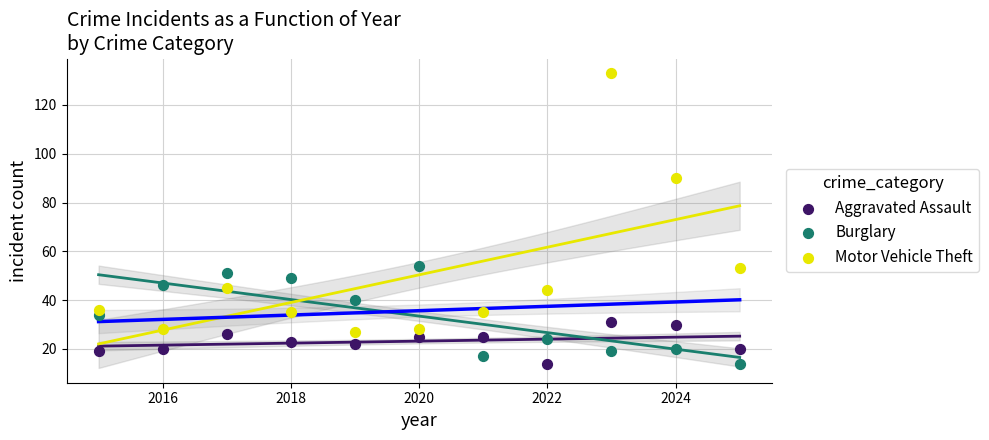

What are all the series names shown in the legend?

Aggravated Assault, Burglary, Motor Vehicle Theft